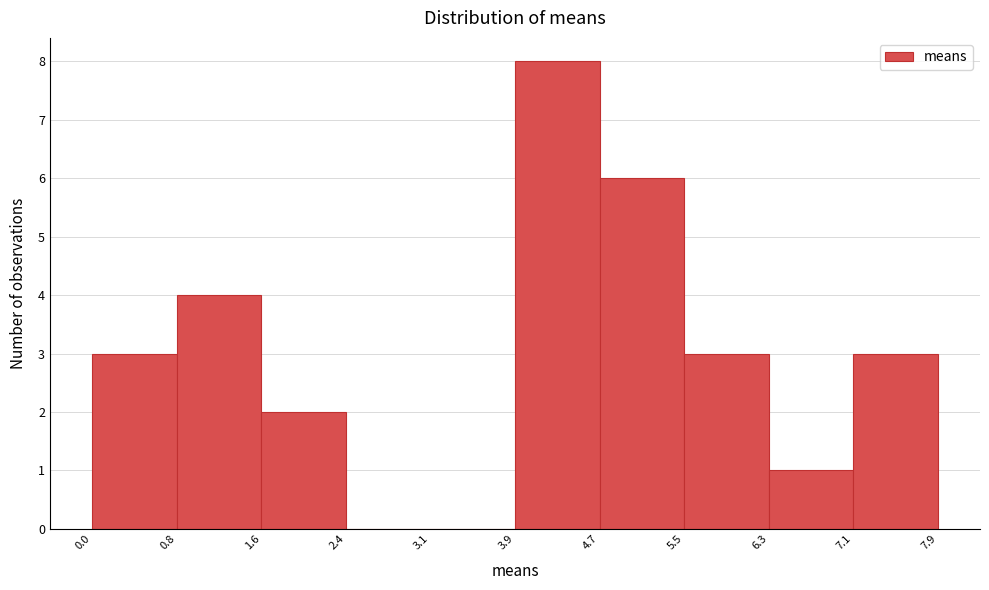

Which range on the x-axis has the tallest bar?

3.9 to 4.7